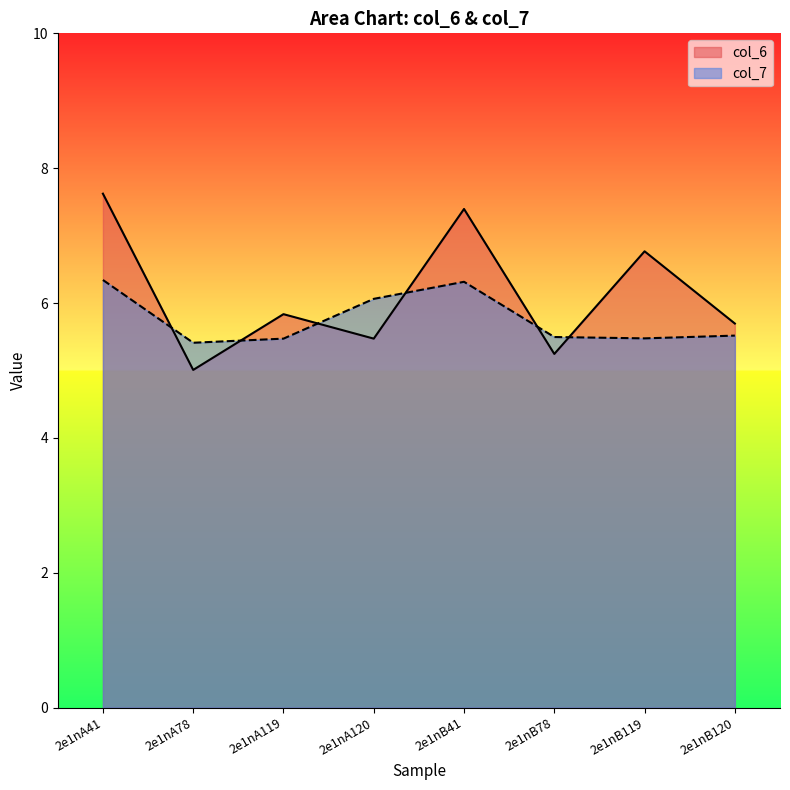

At which label is col_6 closest to 6?

2e1nA119